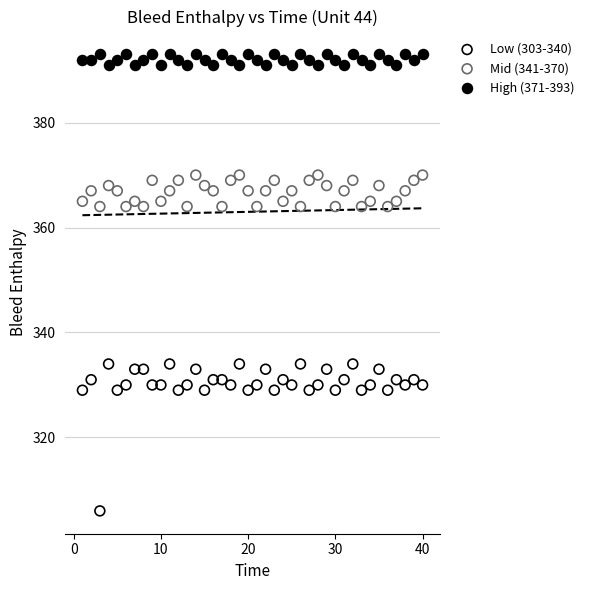

Which series contains the highest Y value?

High (371-393)